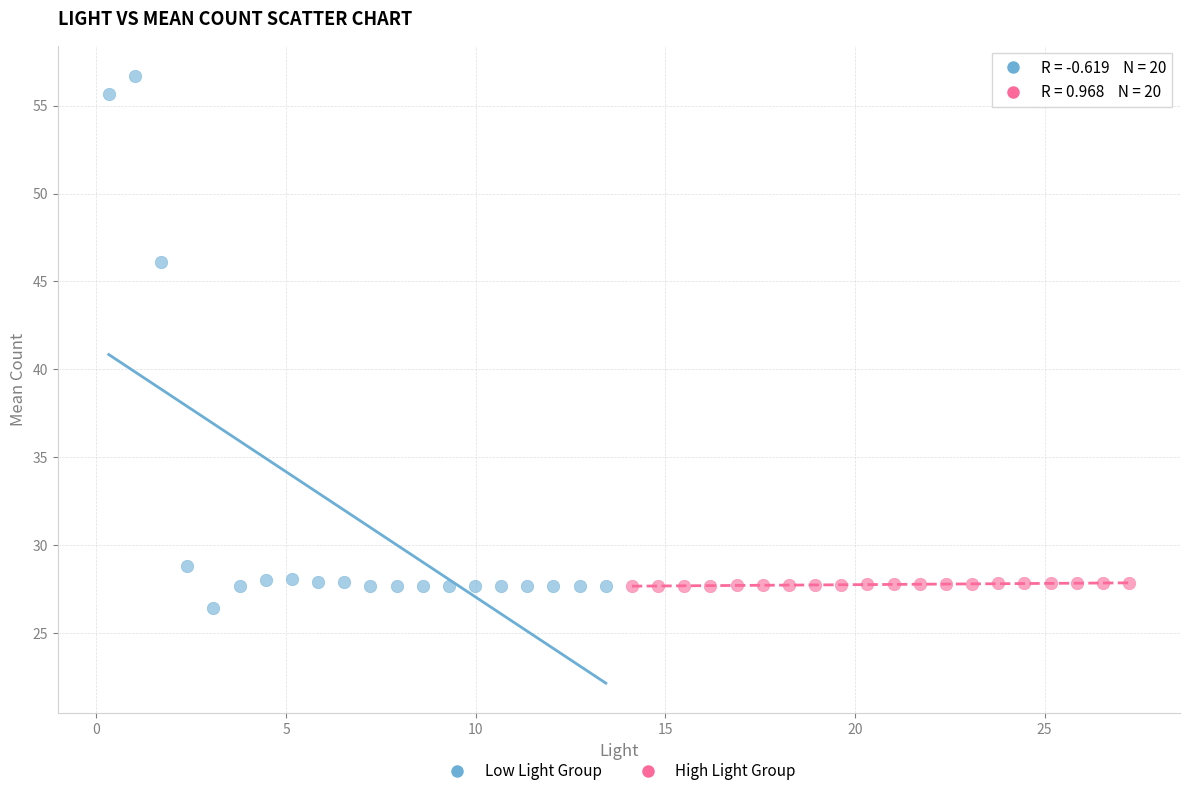

Which series contains the highest Y value?

Low Light Group